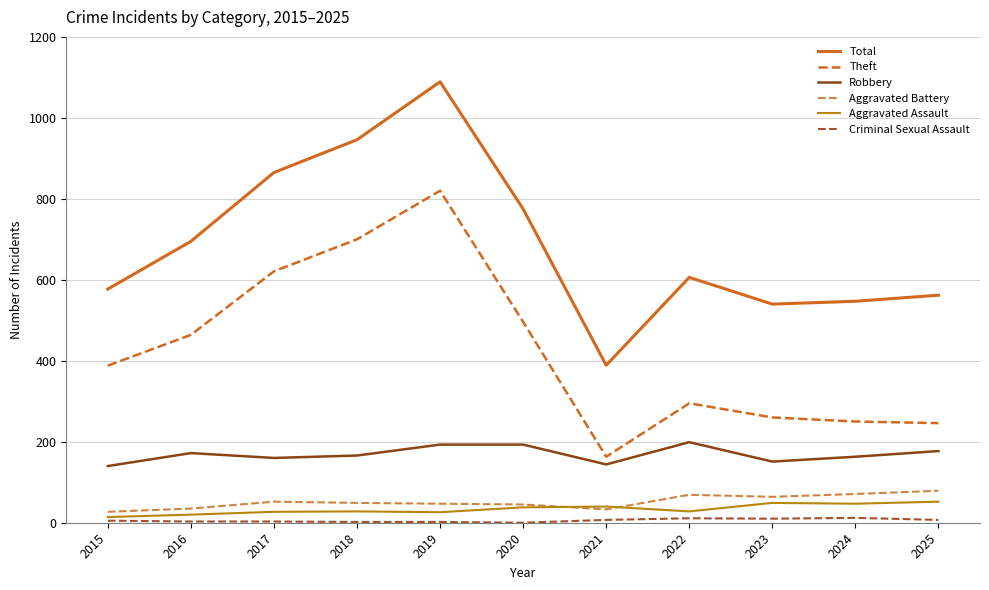

What is the spread (max minus min) of values at 2017?

862